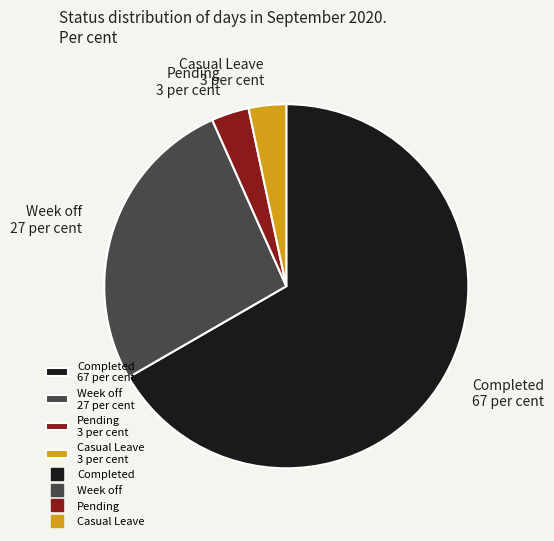

How many slices are in this pie chart?

4